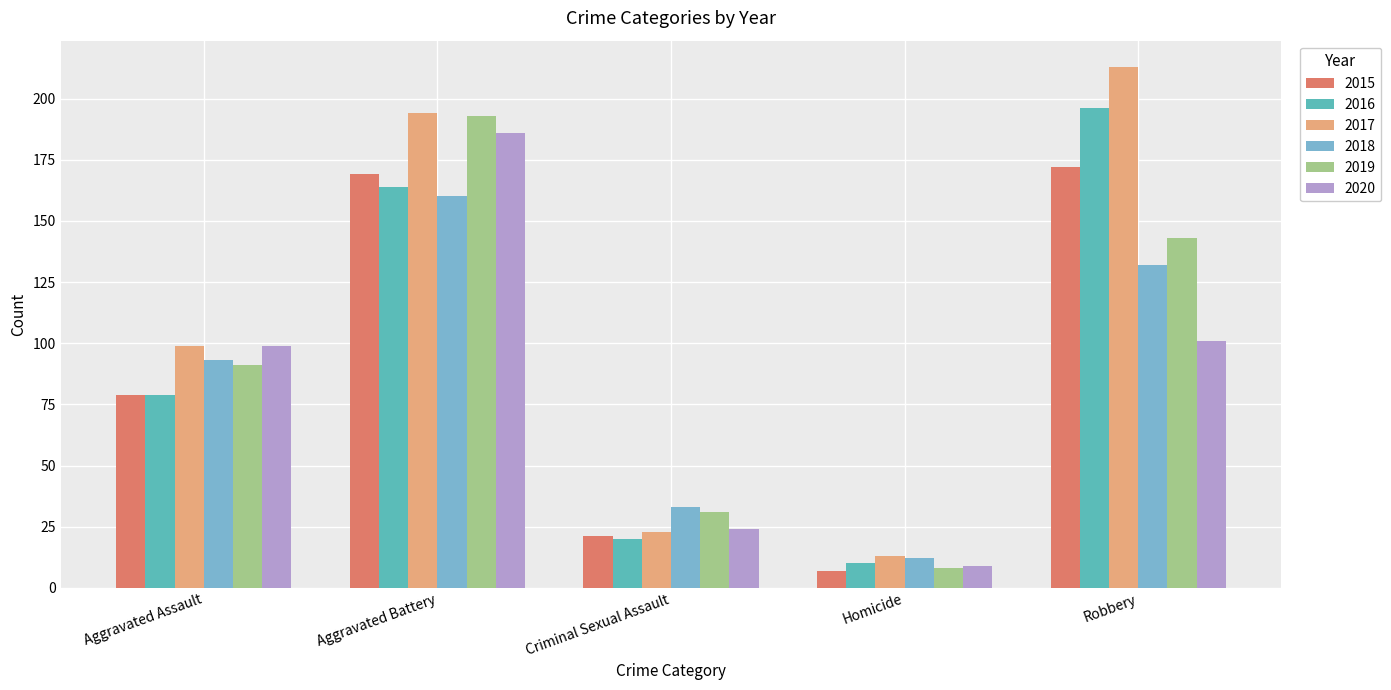

What is the difference between the maximum and second lowest values in the 2016 series?

176